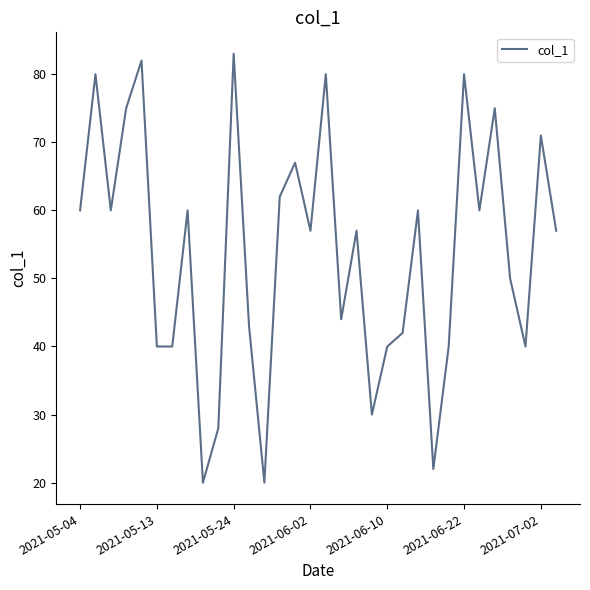

What is the difference between the maximum and minimum values?

63